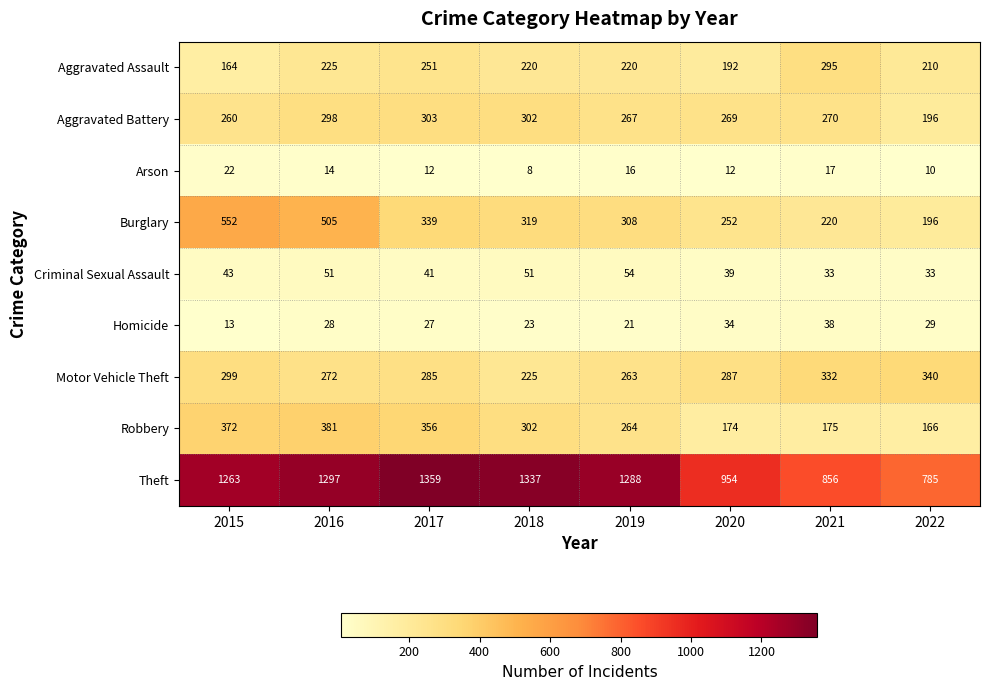

Which category has the lowest value across all series?

2018